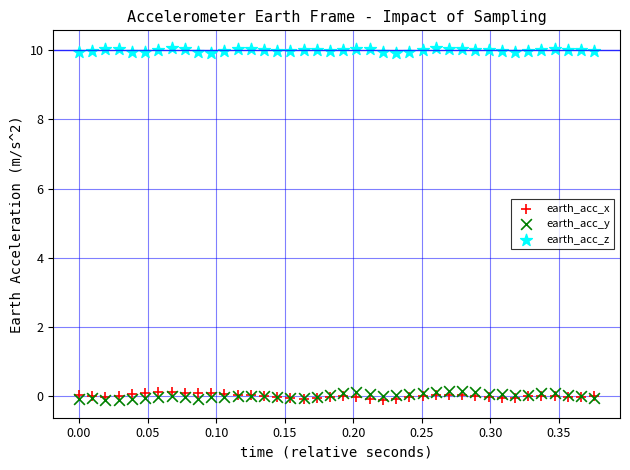

What are all the series names shown in the legend?

earth_acc_x, earth_acc_y, earth_acc_z